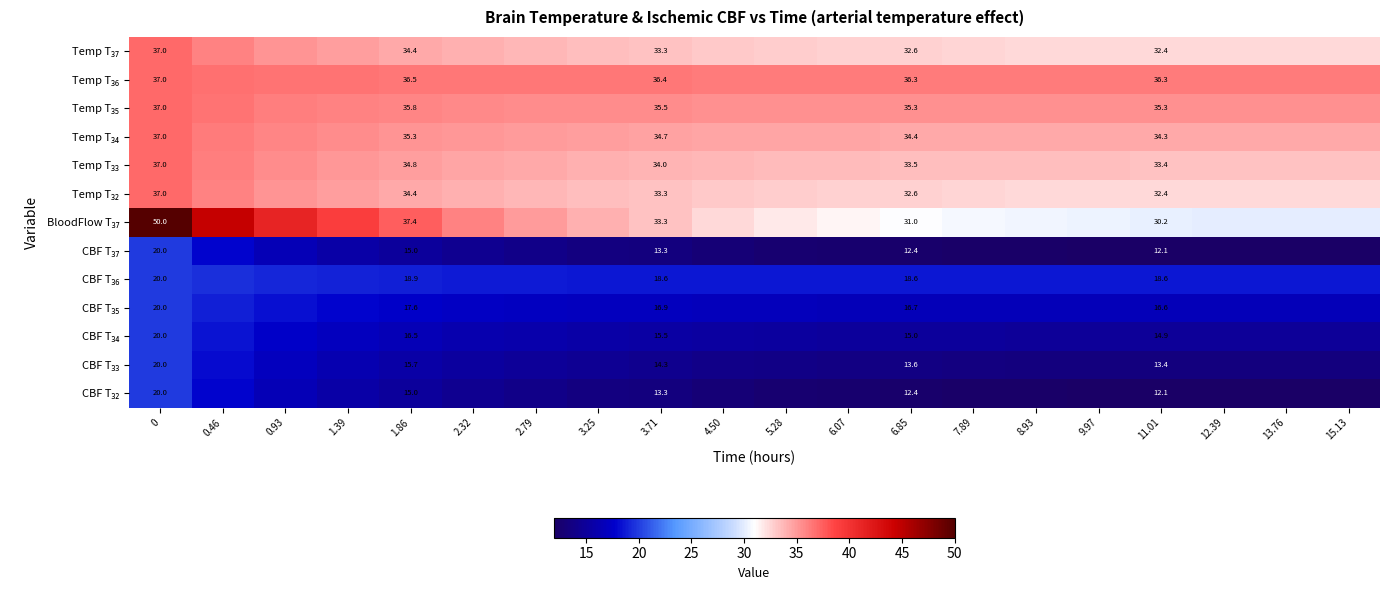

The BloodFlow T₃₇ series shows 30.0 at 13.76. True or false?

True